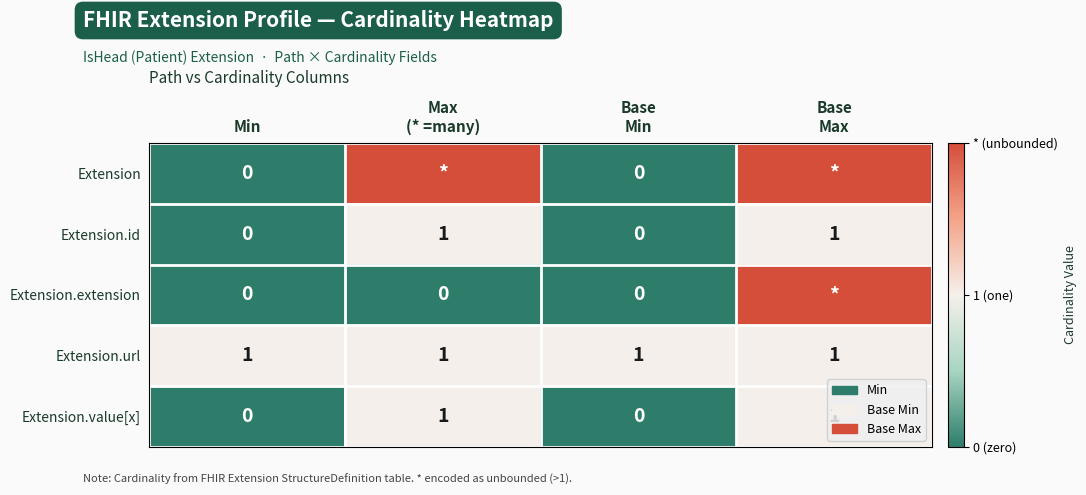

What is the sum of all Extension.url values?

4